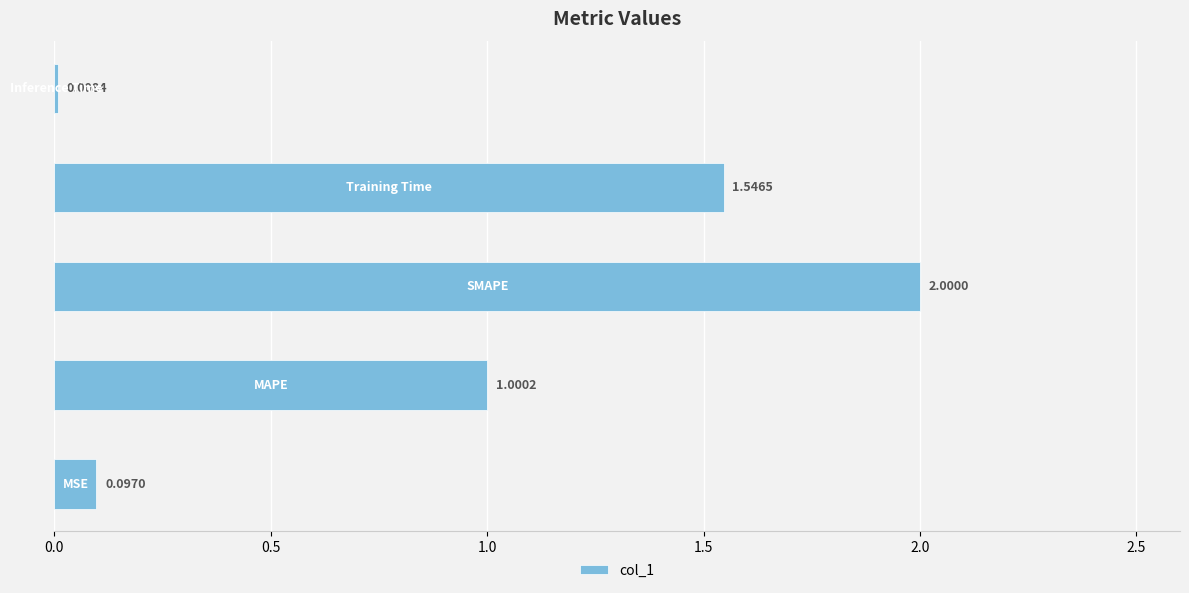

Count the number of categories in the chart.

5